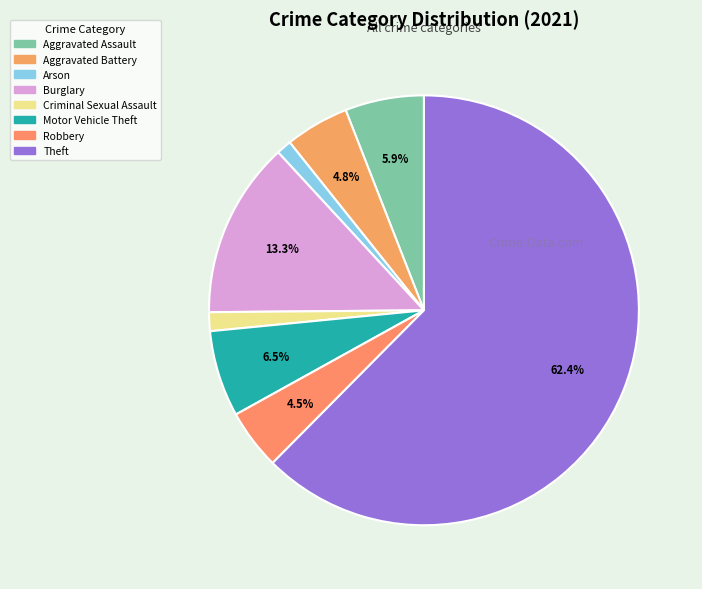

Count the number of slices in the pie.

8